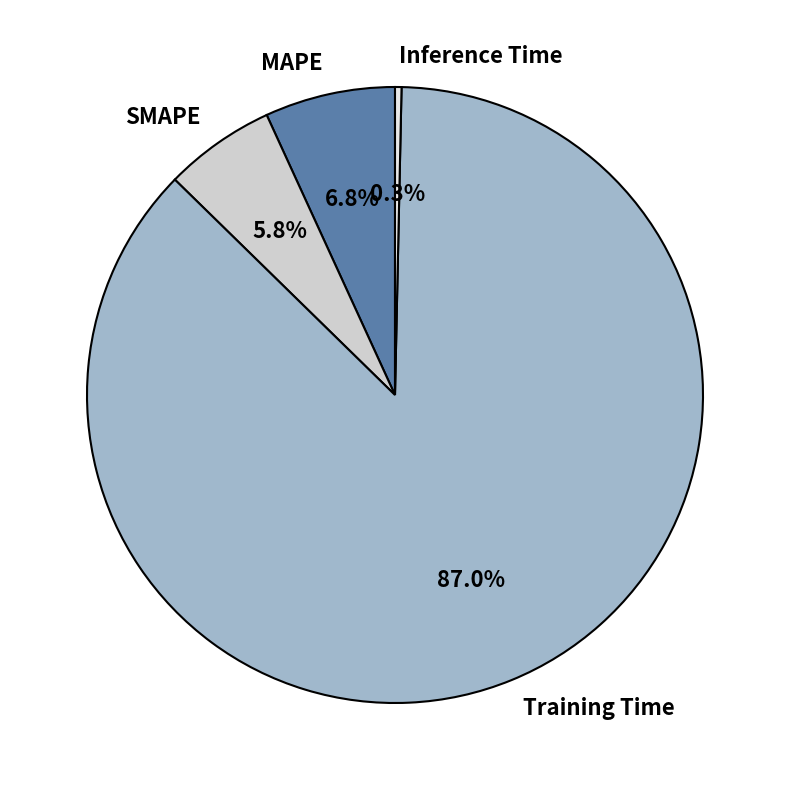

How many slices are in this pie chart?

4